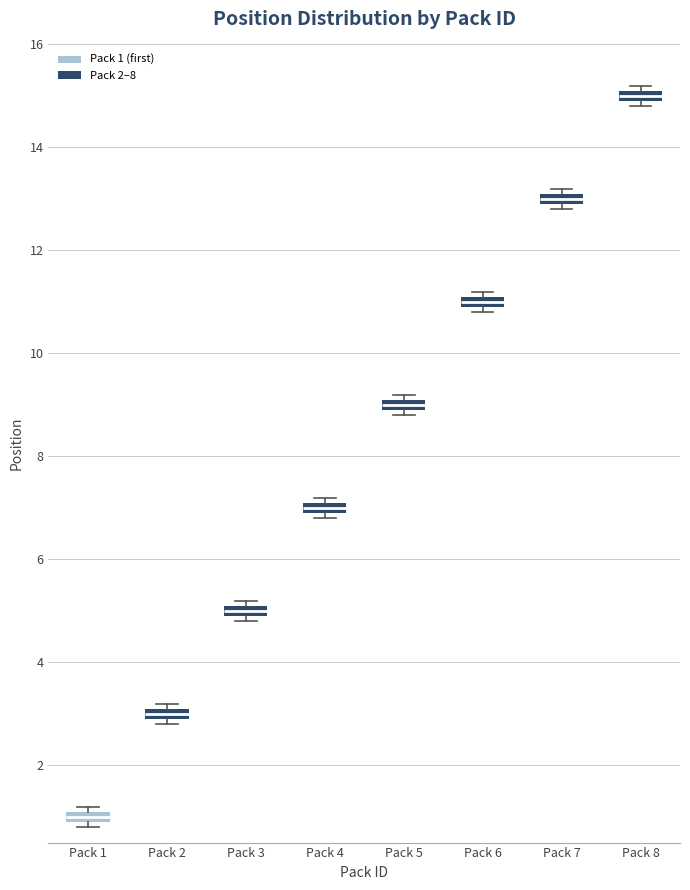

Which box's median line is the highest?

Pack 8